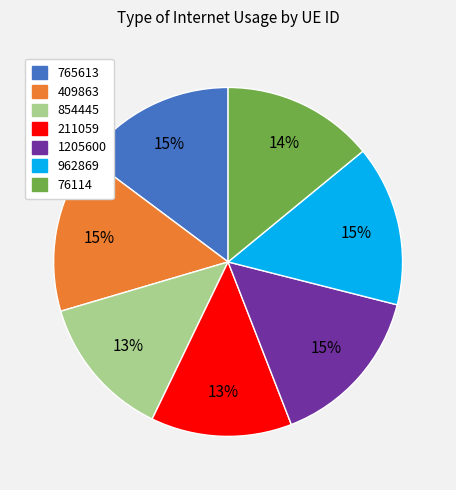

To the nearest percent, what is the average slice percentage?

14%